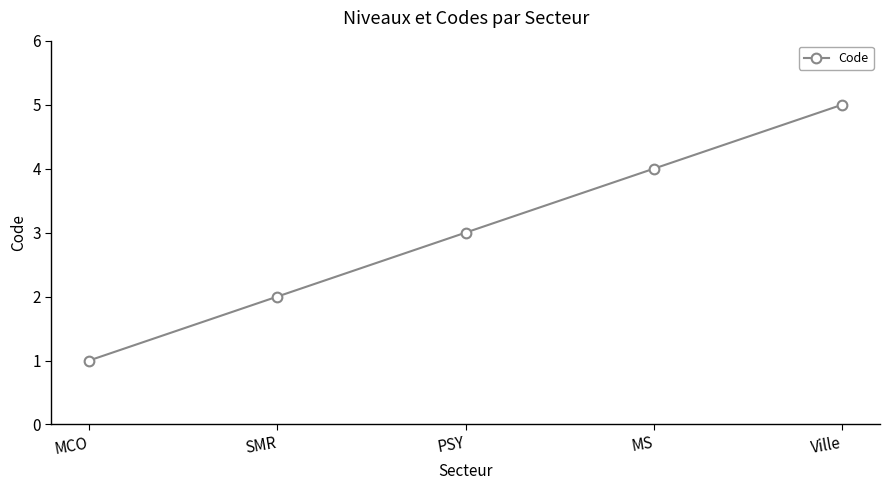

How many lines are shown in the chart?

1